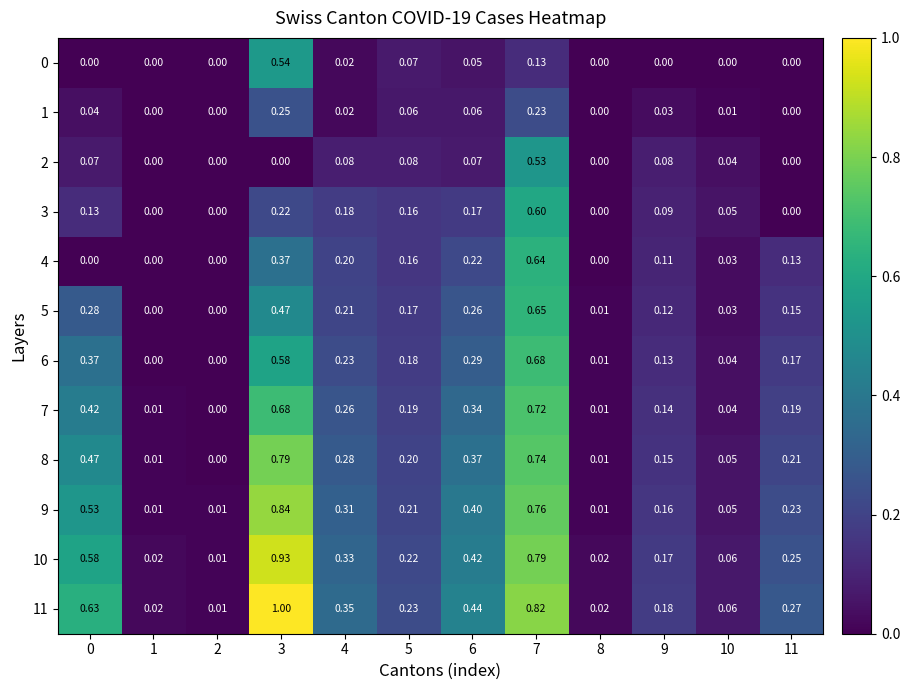

How many positive values does the 3 series have?

8